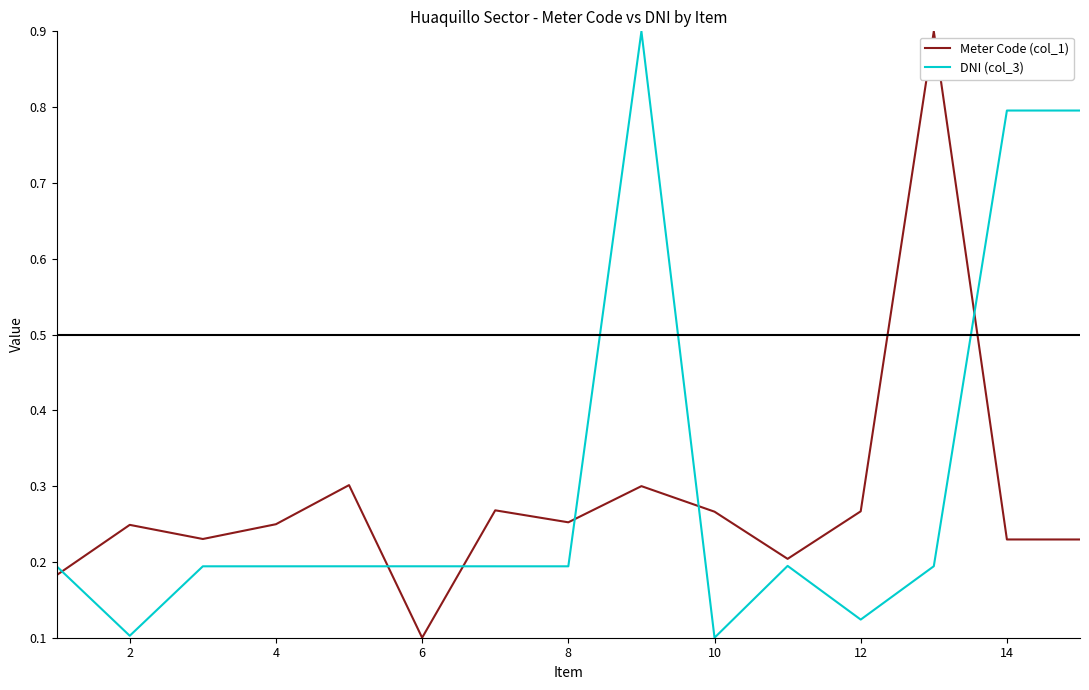

What is the greatest value displayed?

0.9